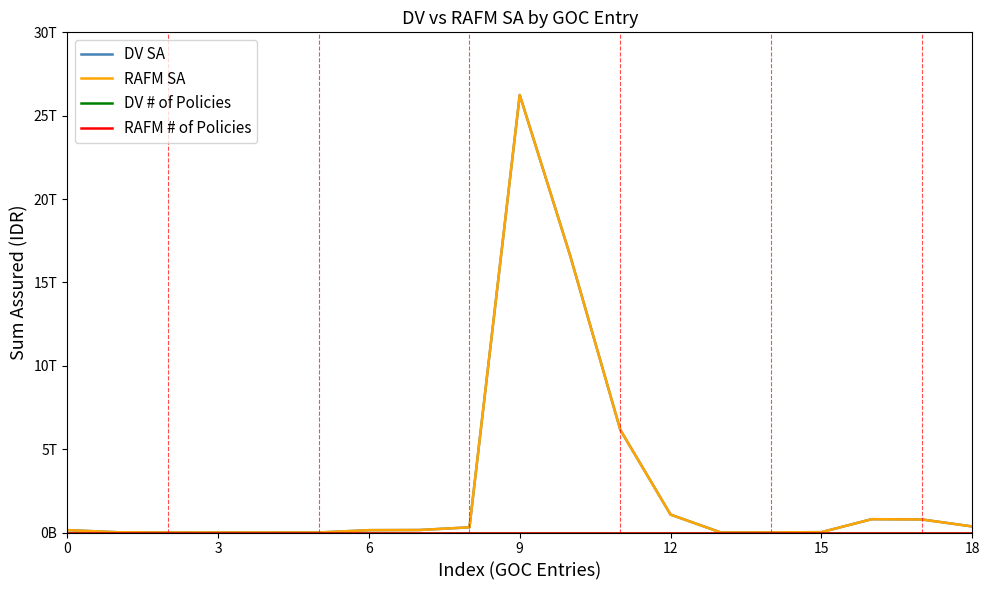

Does the chart display data point markers on the line(s)?

No